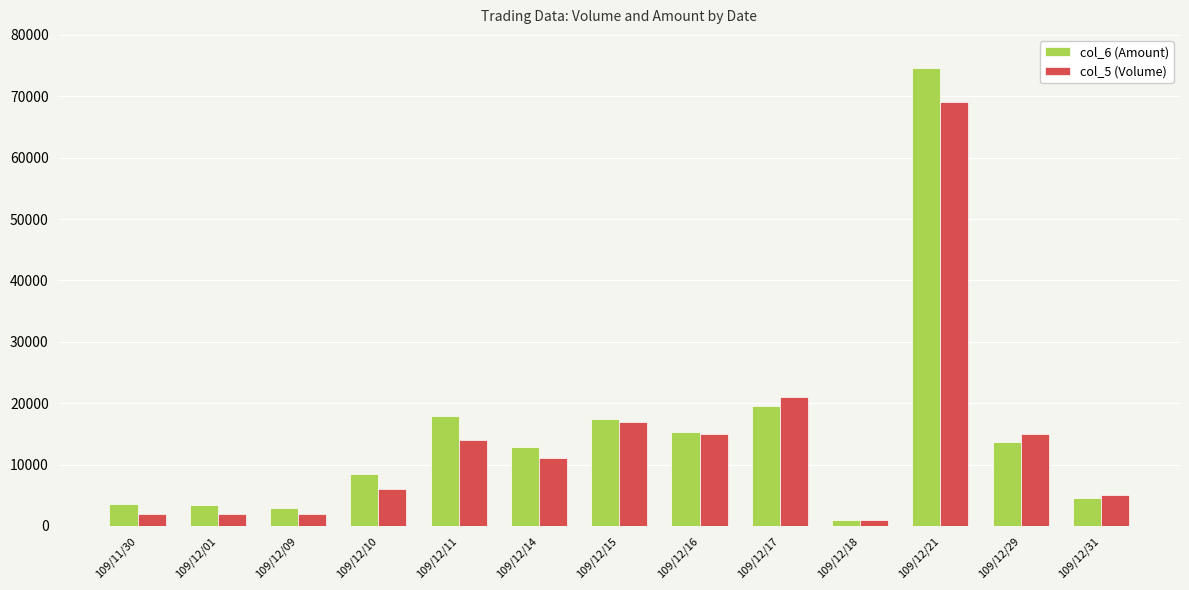

Which label corresponds to the largest value in the chart?

109/12/21